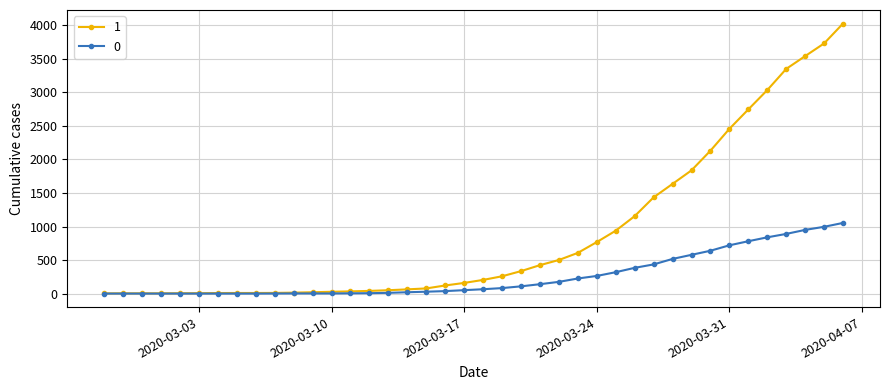

List the series in order of their overall mean, highest first.

1, 0